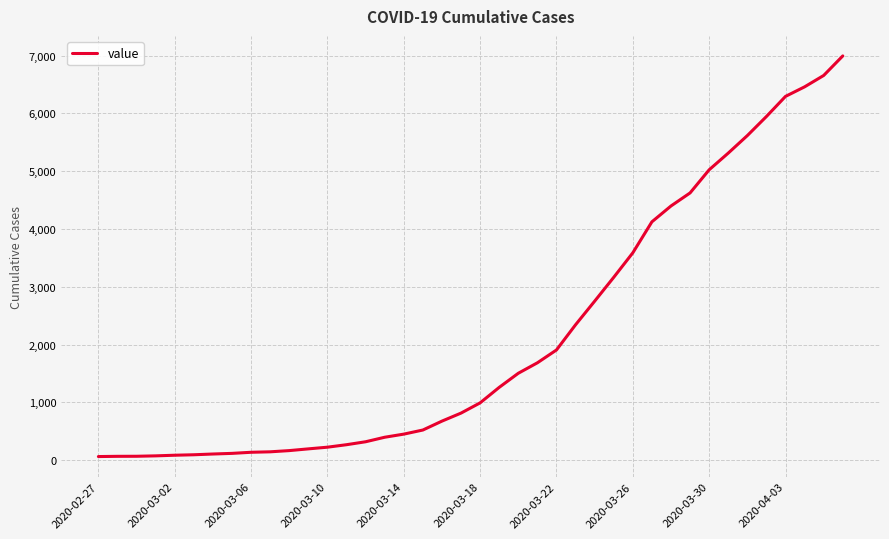

What is the greatest value displayed?

6995